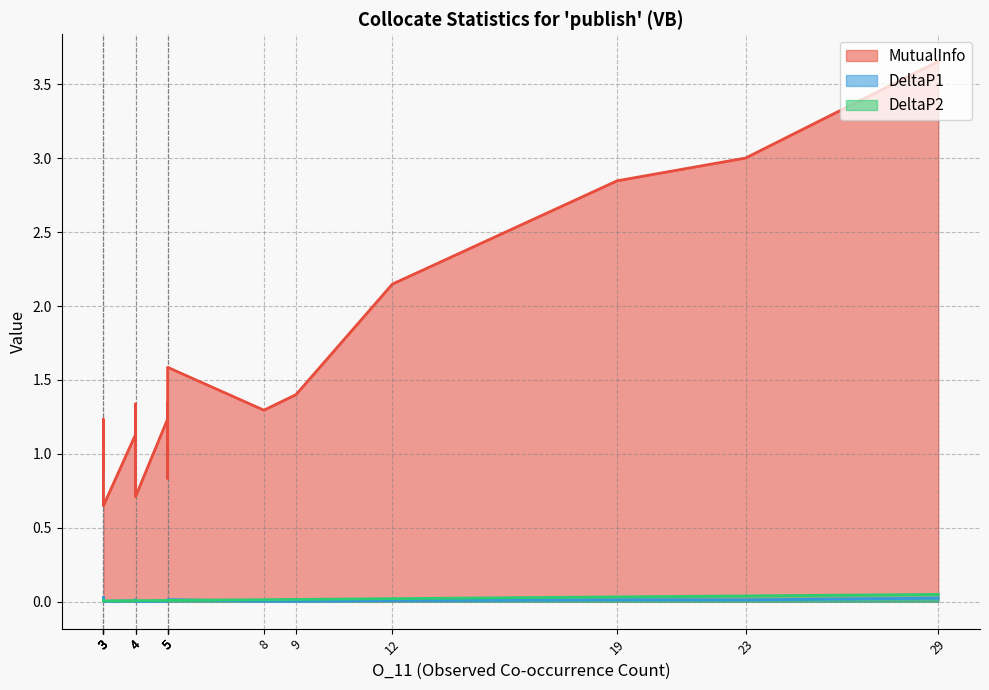

Which series has the largest total across all categories?

MutualInfo